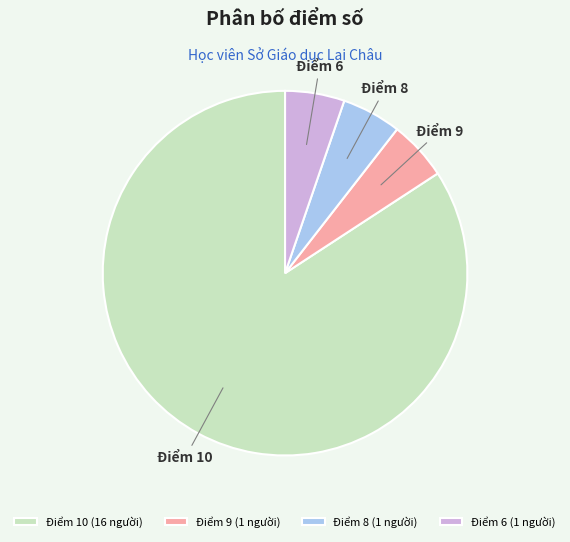

Combined, do Điểm 6 and Điểm 10 account for over 50%?

Yes